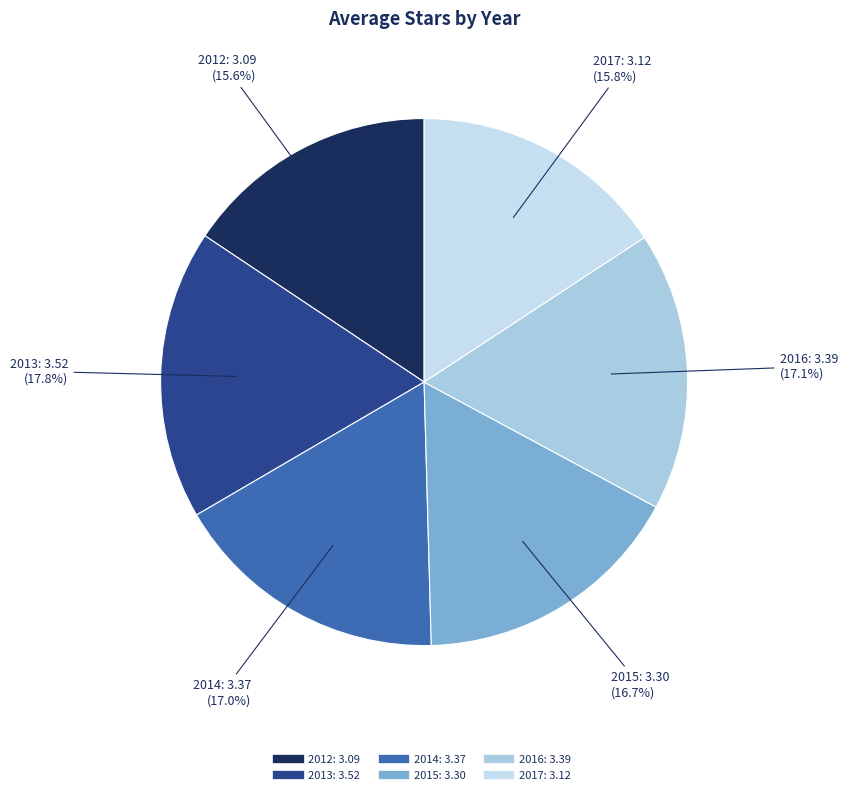

Which has a higher value, 2013 or 2017?

2013